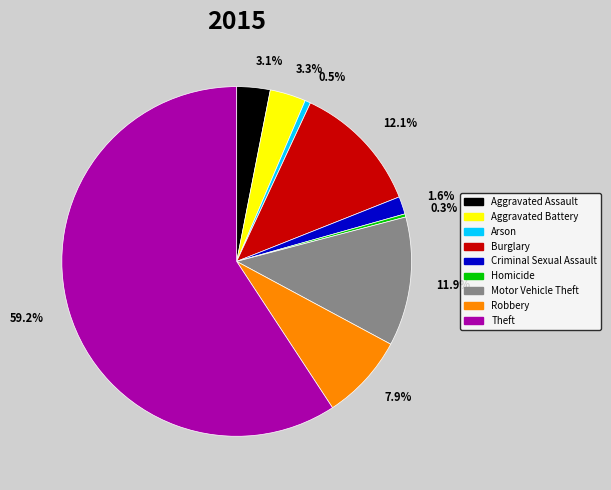

Is there a majority slice in this chart?

Yes